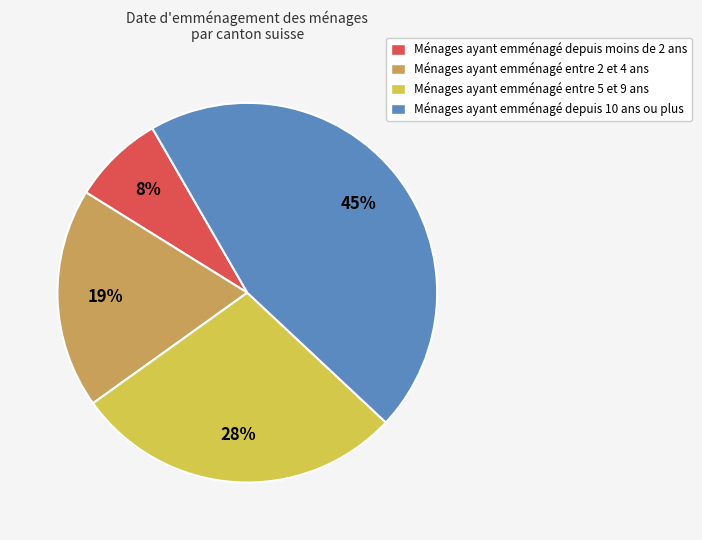

To the nearest percent, what is the difference between the Ménages ayant emménagé entre 2 et 4 ans and Ménages ayant emménagé depuis moins de 2 ans slice percentages?

11%